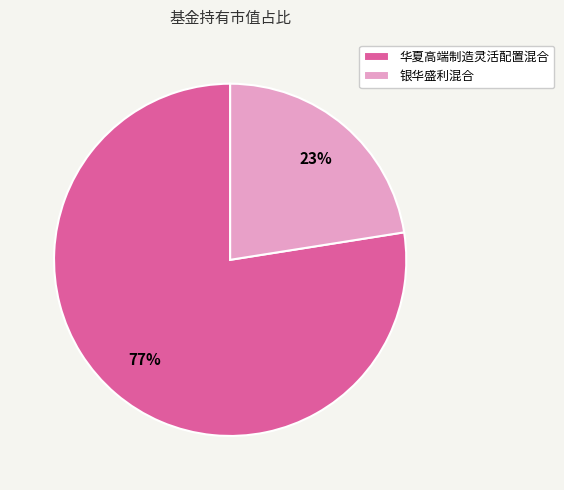

To the nearest percent, what portion does 银华盛利混合 represent?

23%